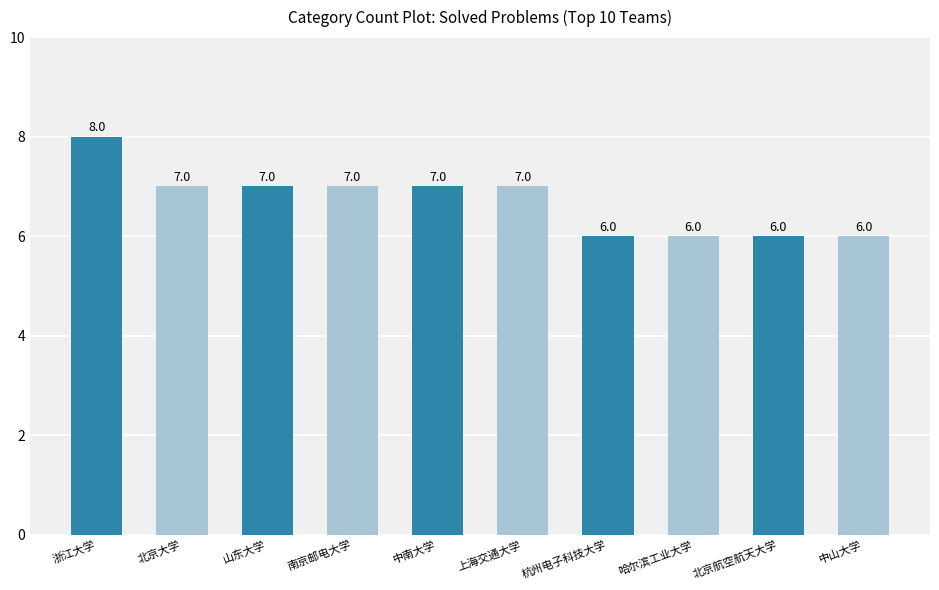

Read the value at 南京邮电大学.

7